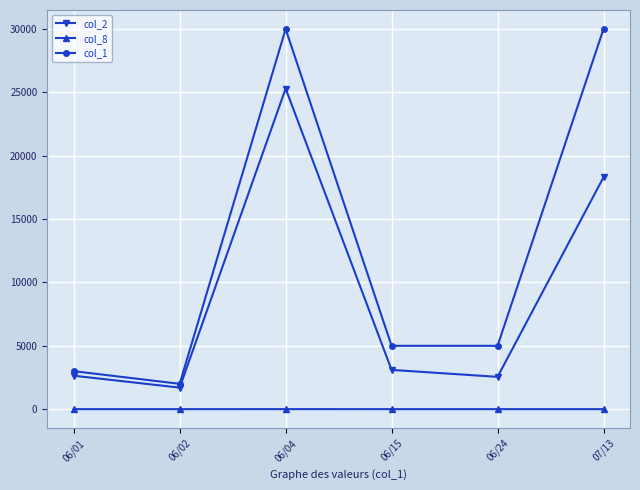

Which series has the largest range (max minus min)?

col_1